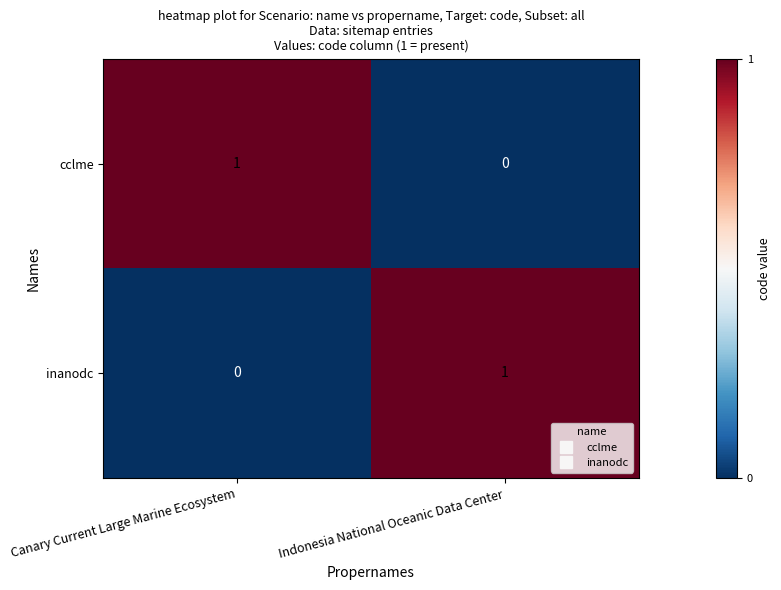

At Canary Current Large Marine Ecosystem, list the series in order from smallest to largest.

inanodc, cclme